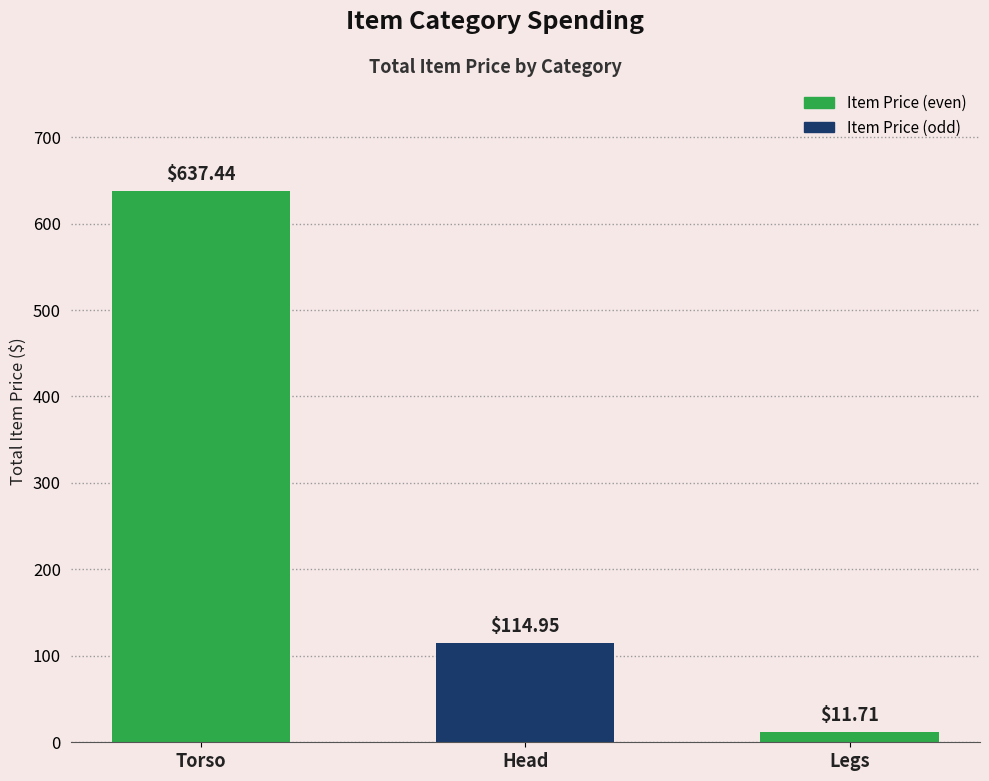

What is the difference between the second highest and minimum values?

103.2